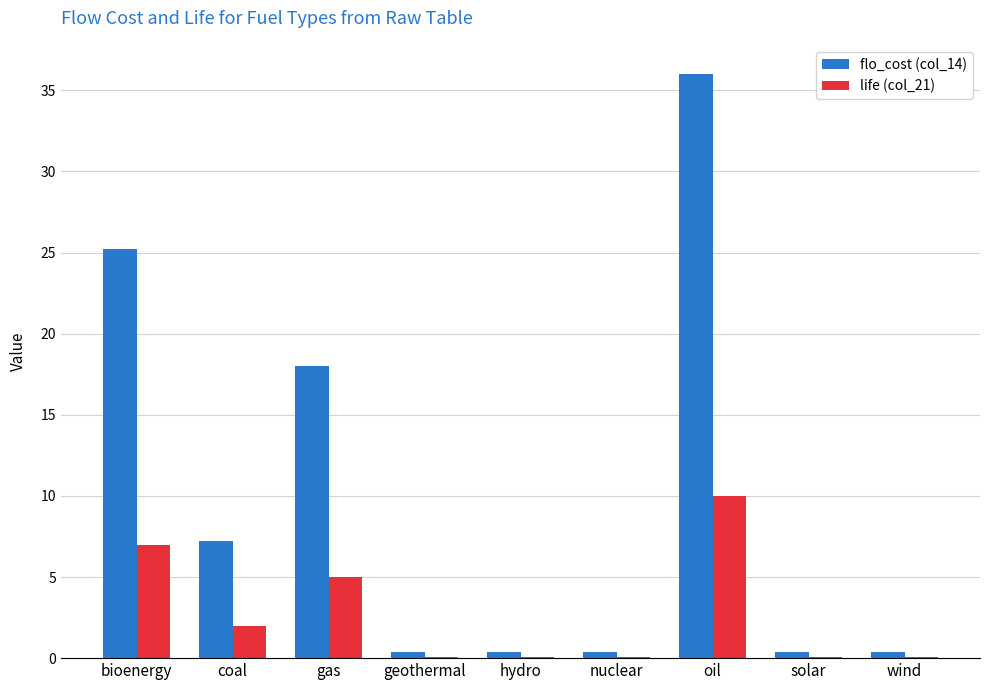

What is the total value across all series at gas?

23.0